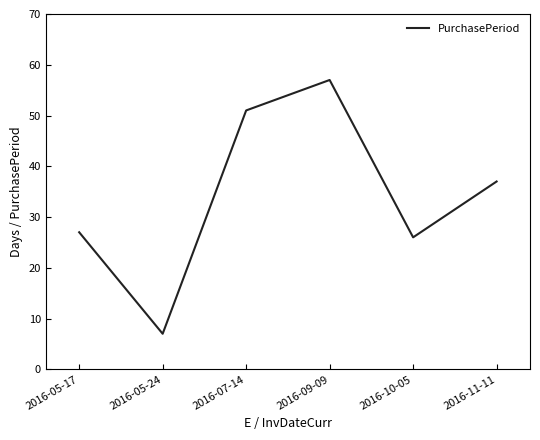

What is the sum of all values?

205